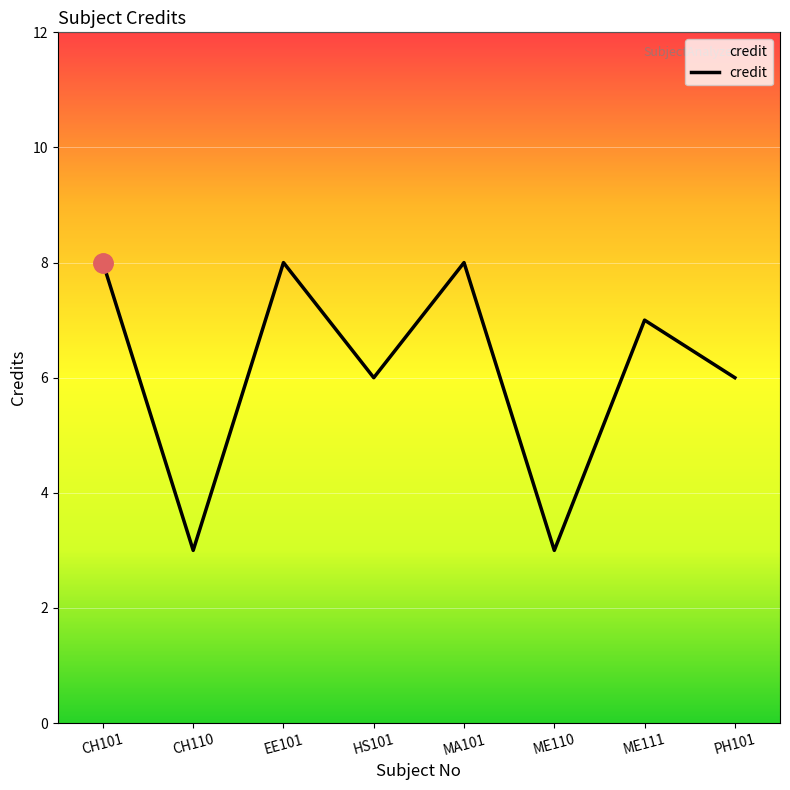

What is the change in value from ME110 to PH101?

+3